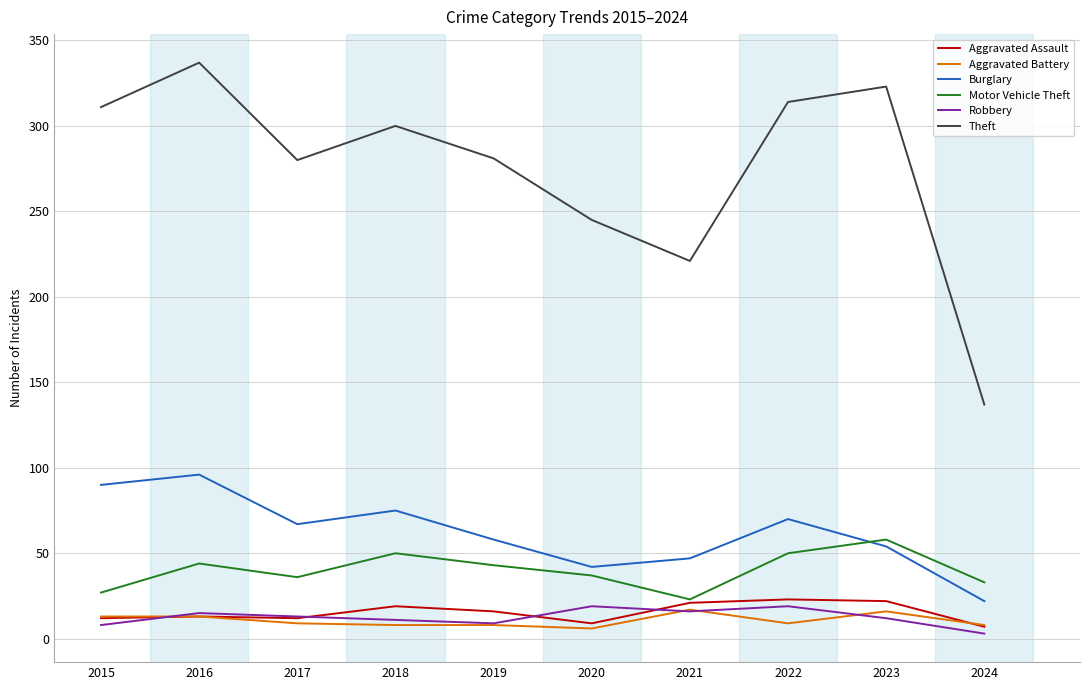

True or false: Motor Vehicle Theft has more than 1 interior local peaks.

True